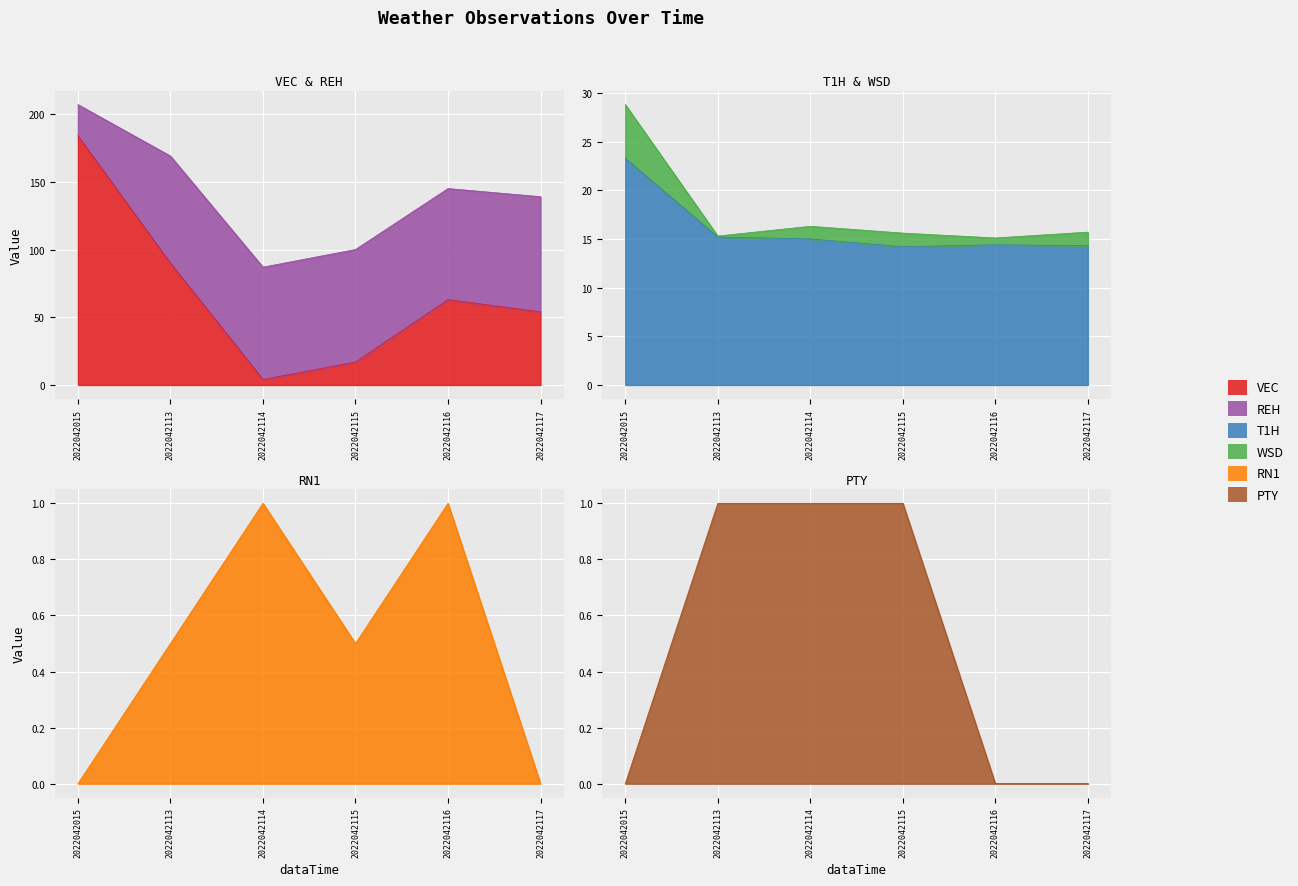

What is the difference between the REH values at 2022042117 and 2022042115?

0.1